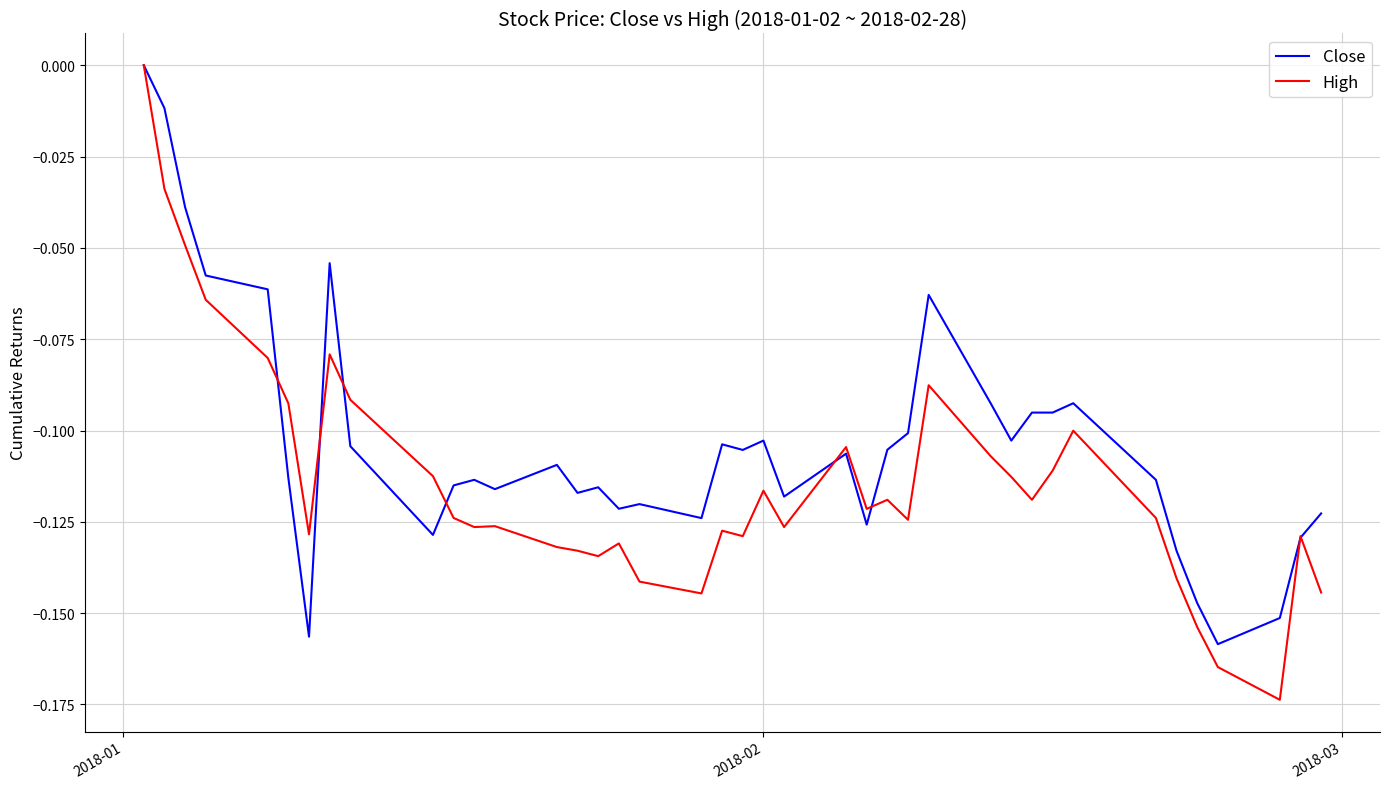

Which series has the largest range (max minus min)?

High